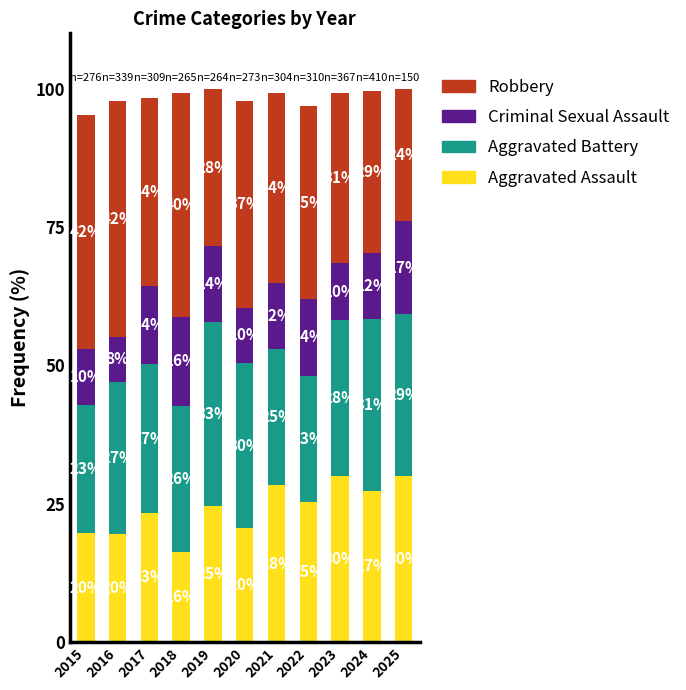

What are all the series names shown in the legend?

Robbery, Criminal Sexual Assault, Aggravated Battery, Aggravated Assault